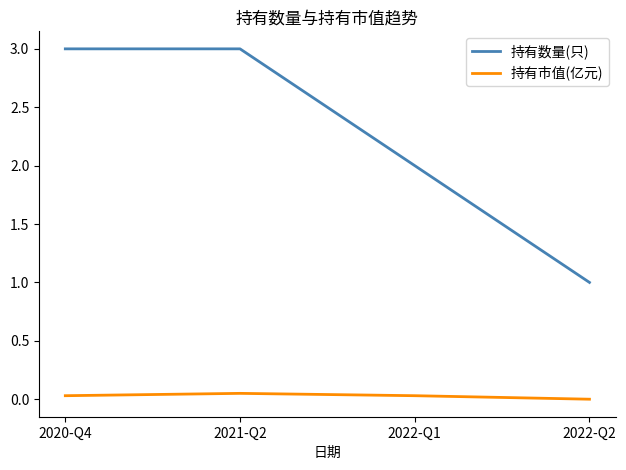

The 持有数量(只) series shows 1.0 at 2022-Q2. True or false?

True